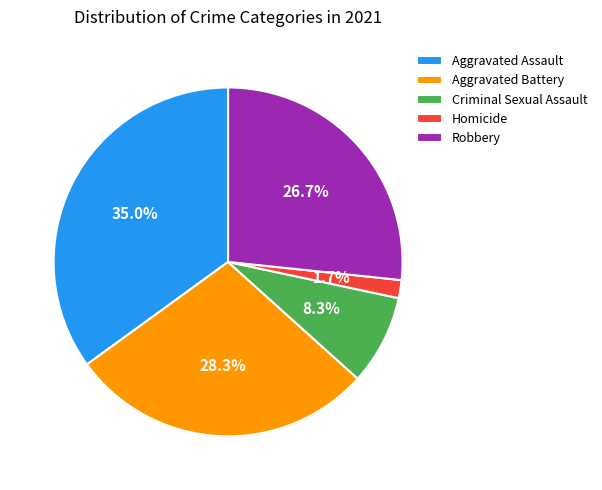

Count the number of slices in the pie.

5